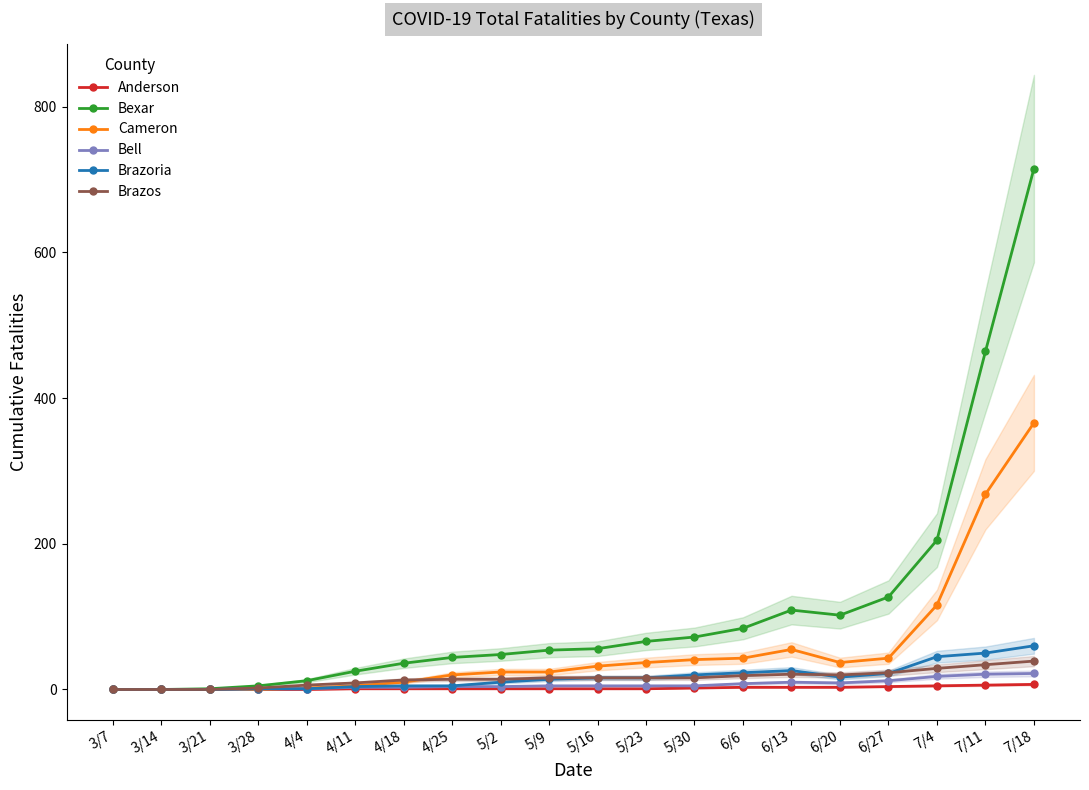

Is the value of Brazos at 6/6 greater than the value of Brazoria at 6/27?

No